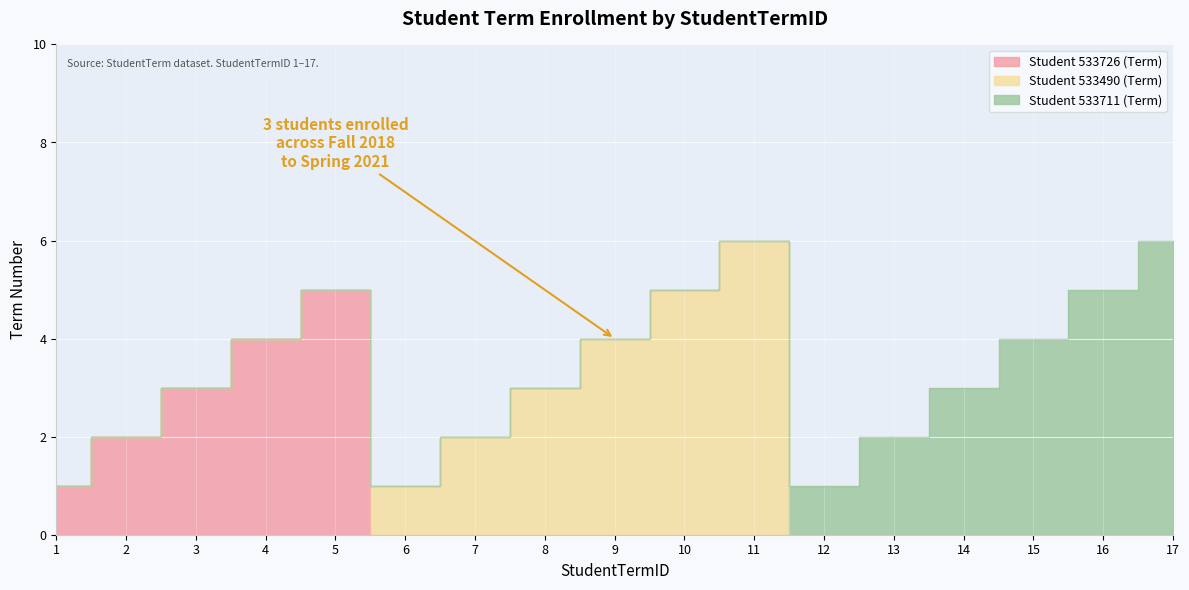

Where is Student 533711 (Term) nearest to the value 3?

14